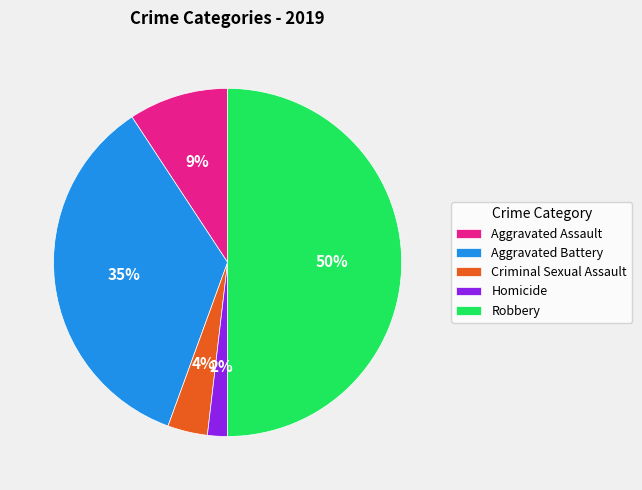

Do Homicide and Criminal Sexual Assault together represent more than half of the pie?

No